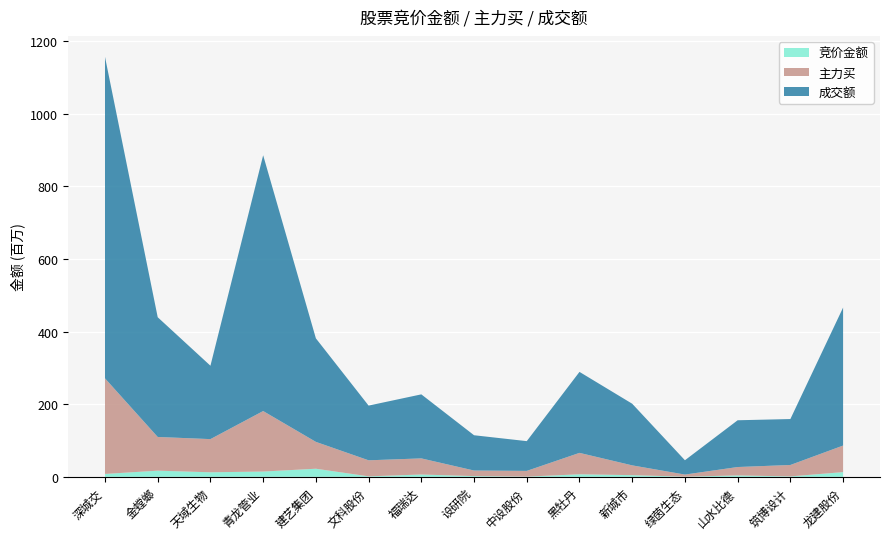

True or false: 竞价金额 has a value of 3930660 at 山水比德.

True